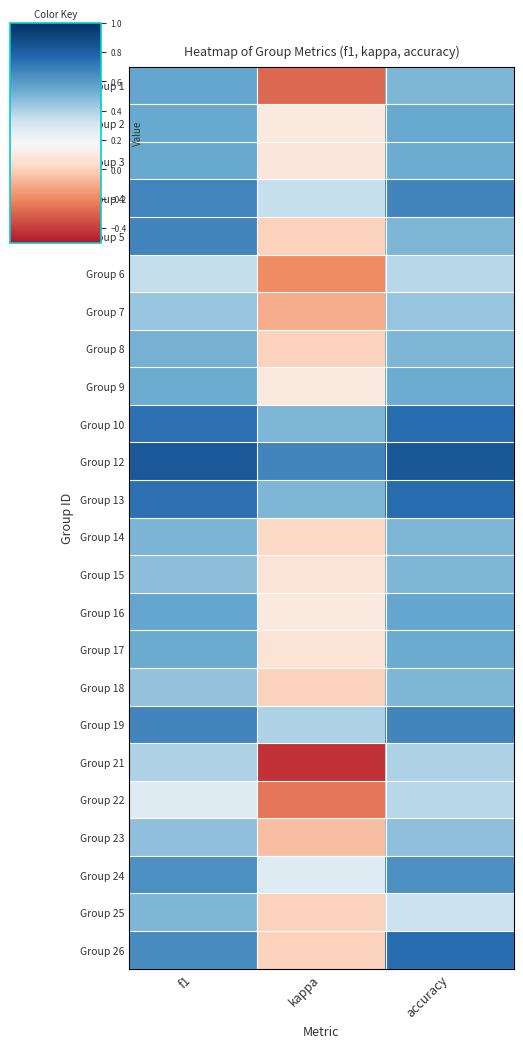

Reading right to left, list all the values displayed in this chart.

Group 1: accuracy=0.5	kappa=-0.3	f1=0.6
Group 2: accuracy=0.5	kappa=0.1	f1=0.5
Group 3: accuracy=0.5	kappa=0.1	f1=0.5
Group 4: accuracy=0.7	kappa=0.3	f1=0.7
Group 5: accuracy=0.5	kappa=0.0	f1=0.7
Group 6: accuracy=0.4	kappa=-0.2	f1=0.4
Group 7: accuracy=0.4	kappa=-0.1	f1=0.4
Group 8: accuracy=0.5	kappa=0.0	f1=0.5
Group 9: accuracy=0.5	kappa=0.1	f1=0.5
Group 10: accuracy=0.8	kappa=0.5	f1=0.7
Group 12: accuracy=0.8	kappa=0.7	f1=0.8
Group 13: accuracy=0.8	kappa=0.5	f1=0.7
Group 14: accuracy=0.5	kappa=0.0	f1=0.5
Group 15: accuracy=0.5	kappa=0.1	f1=0.5
Group 16: accuracy=0.6	kappa=0.1	f1=0.6
Group 17: accuracy=0.5	kappa=0.1	f1=0.5
Group 18: accuracy=0.5	kappa=0.0	f1=0.5
Group 19: accuracy=0.7	kappa=0.4	f1=0.7
Group 21: accuracy=0.4	kappa=-0.4	f1=0.4
Group 22: accuracy=0.4	kappa=-0.2	f1=0.3
Group 23: accuracy=0.5	kappa=-0.1	f1=0.5
Group 24: accuracy=0.6	kappa=0.3	f1=0.6
Group 25: accuracy=0.3	kappa=0.0	f1=0.5
Group 26: accuracy=0.8	kappa=0.0	f1=0.6